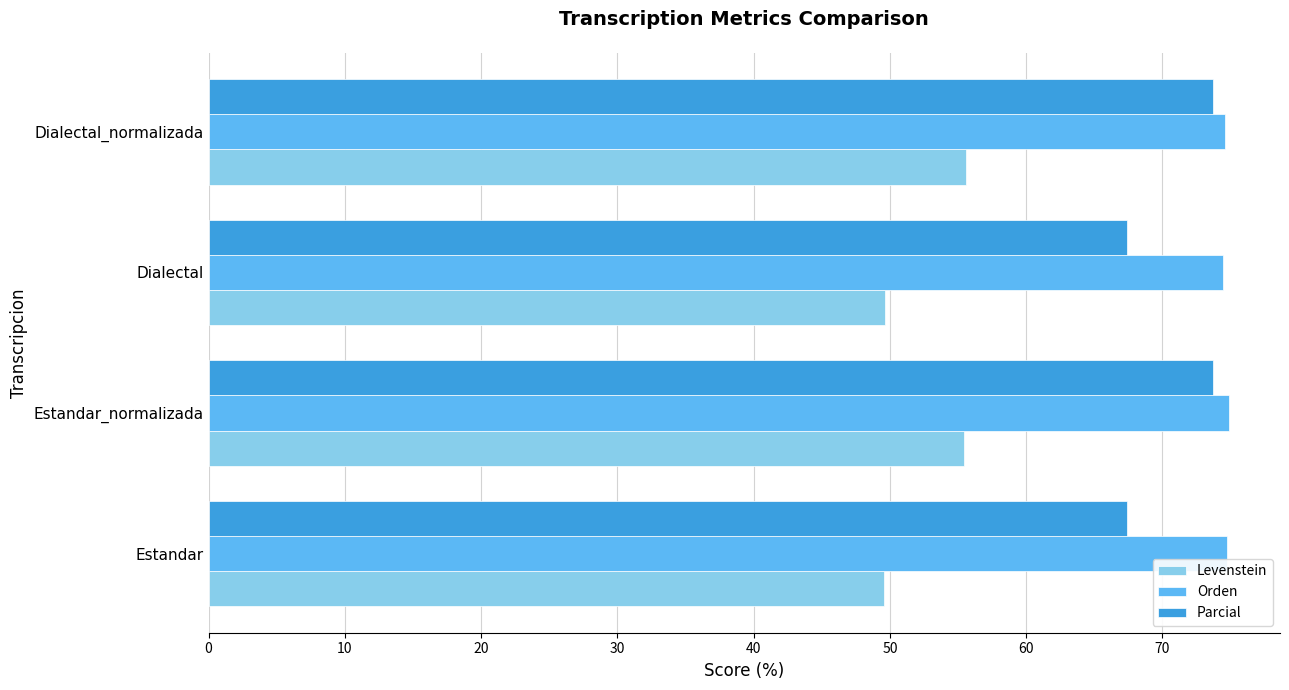

What is the sum of all Orden values?

298.7